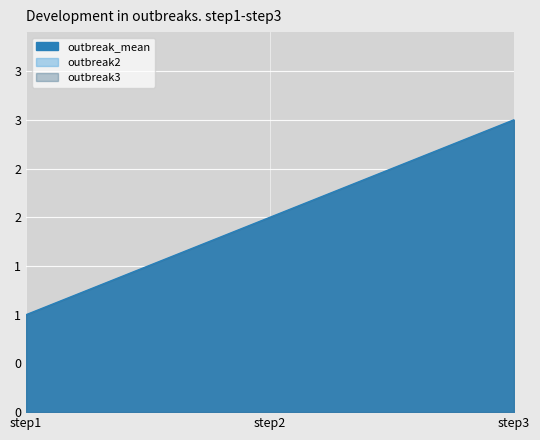

Which series has the widest spread of values?

outbreak2